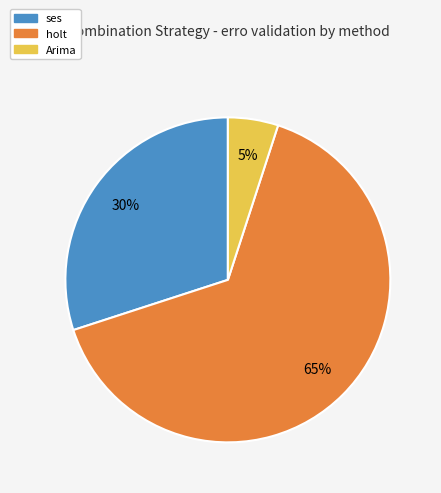

How many slices are in this pie chart?

3